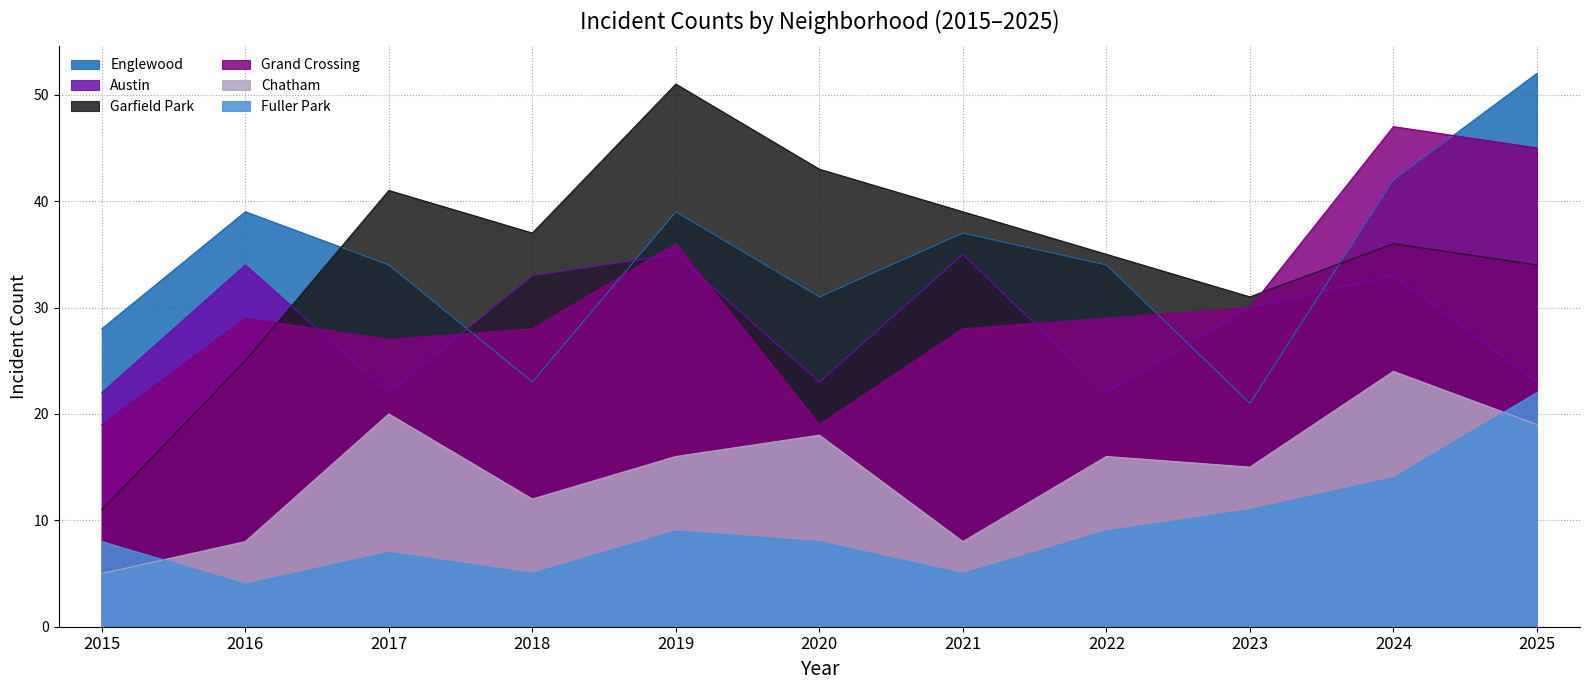

At which label does Garfield Park first exceed 36?

2017